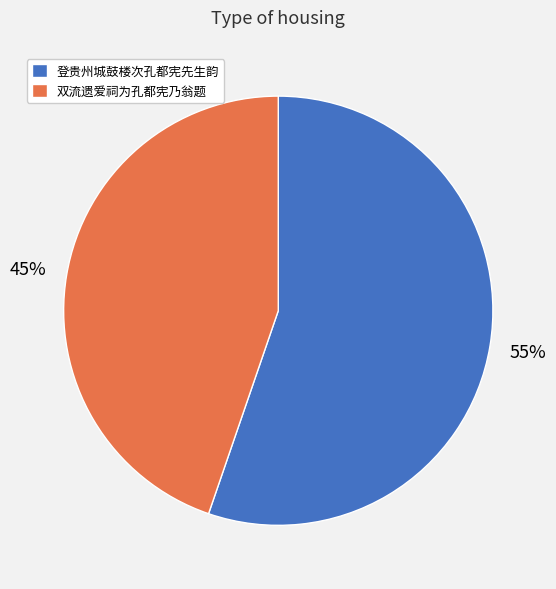

What is the majority slice?

登贵州城鼓楼次孔都宪先生韵